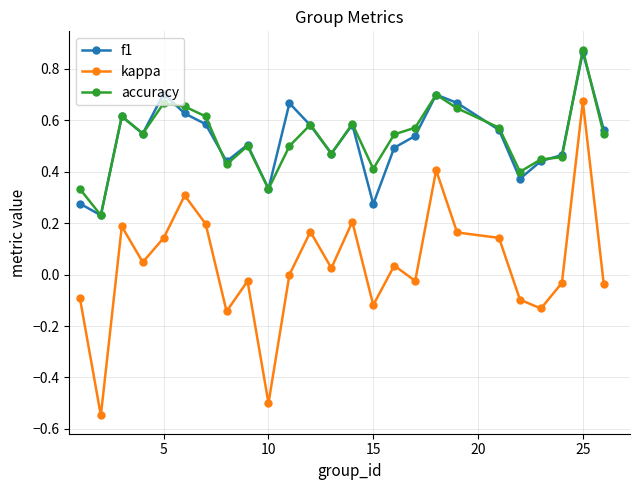

How many accuracy values are between 0 and 1?

25